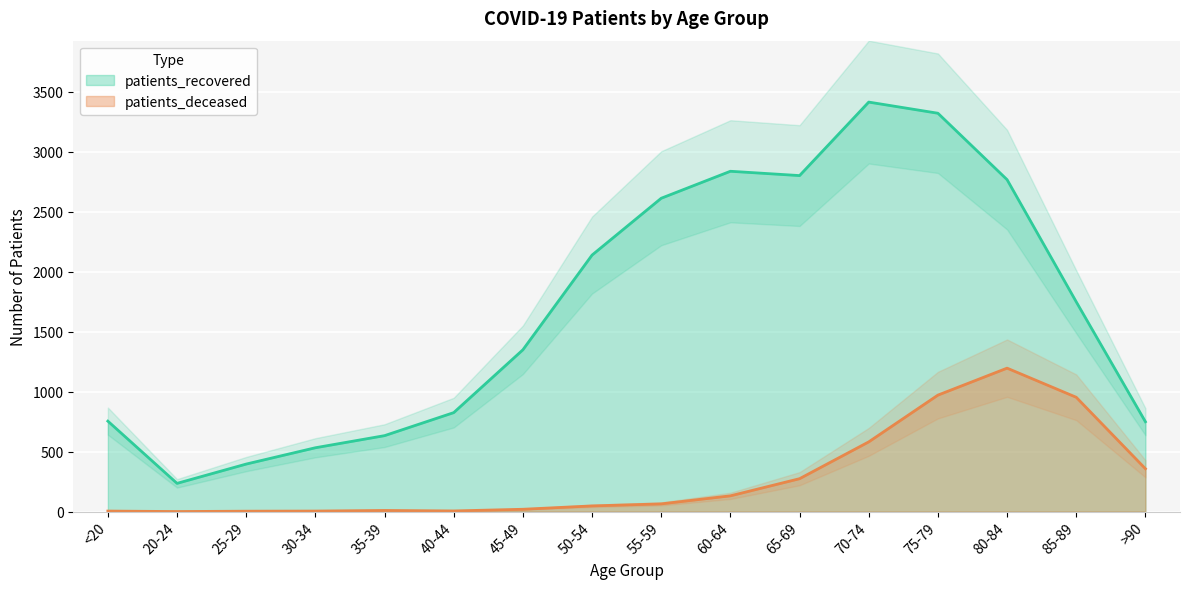

True or false: patients_recovered and patients_deceased cross at least once.

False